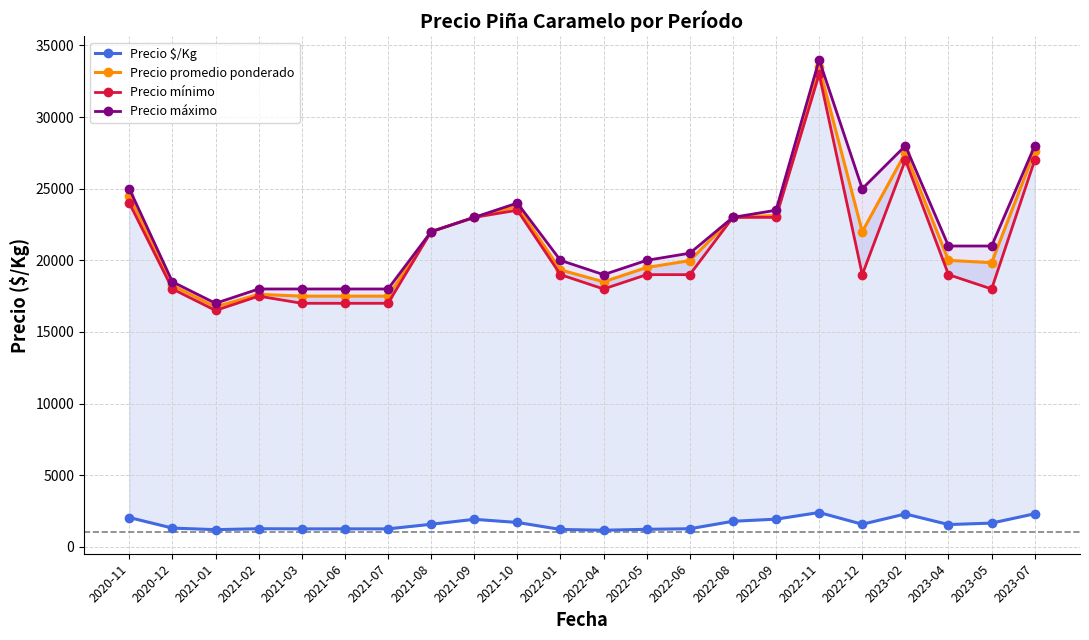

At 2023-04, list the series in order from largest to smallest.

Precio máximo, Precio promedio ponderado, Precio mínimo, Precio $/Kg